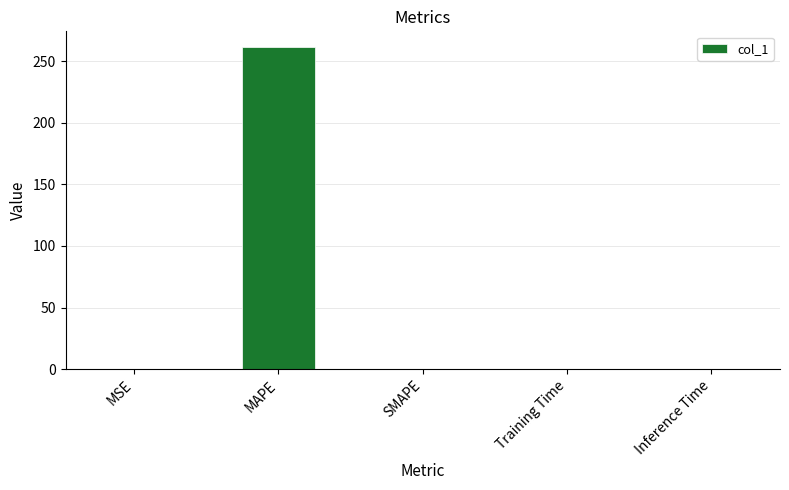

What is the change in value from MAPE to SMAPE?

-261.1